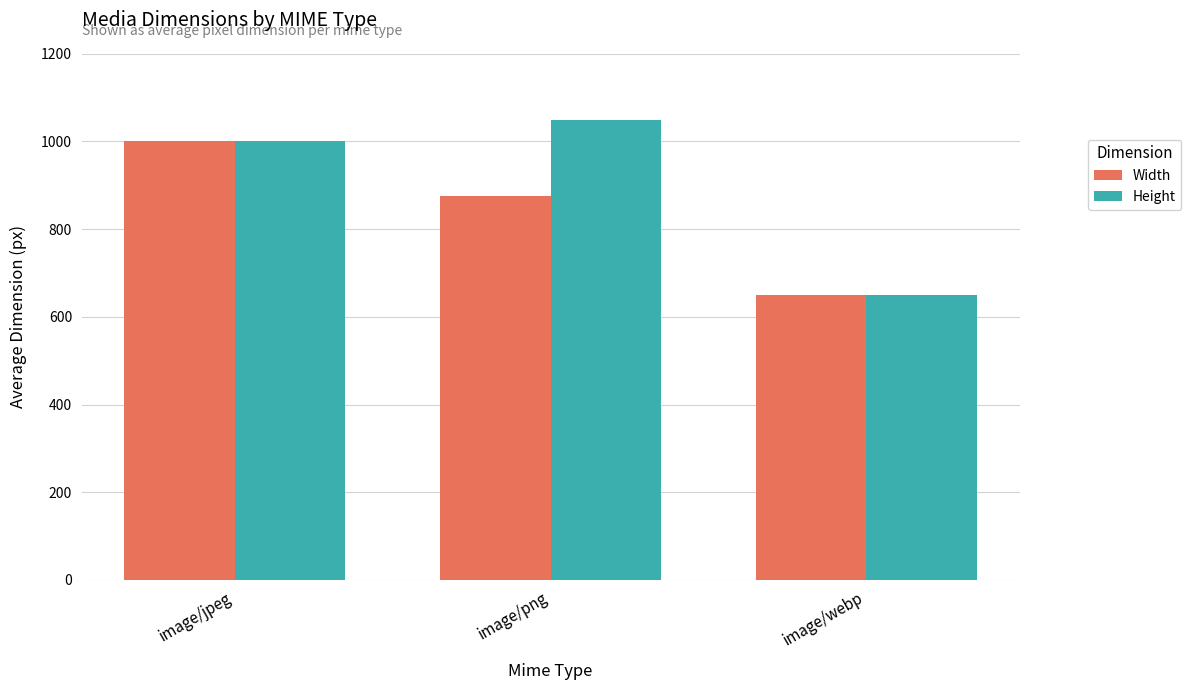

The value of Width at image/webp is 650. True or false?

True